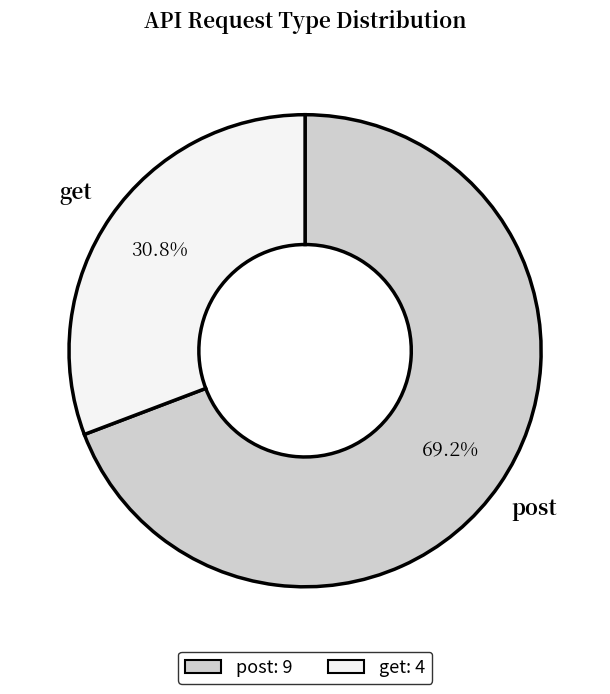

To the nearest percent, what portion does get represent?

31%